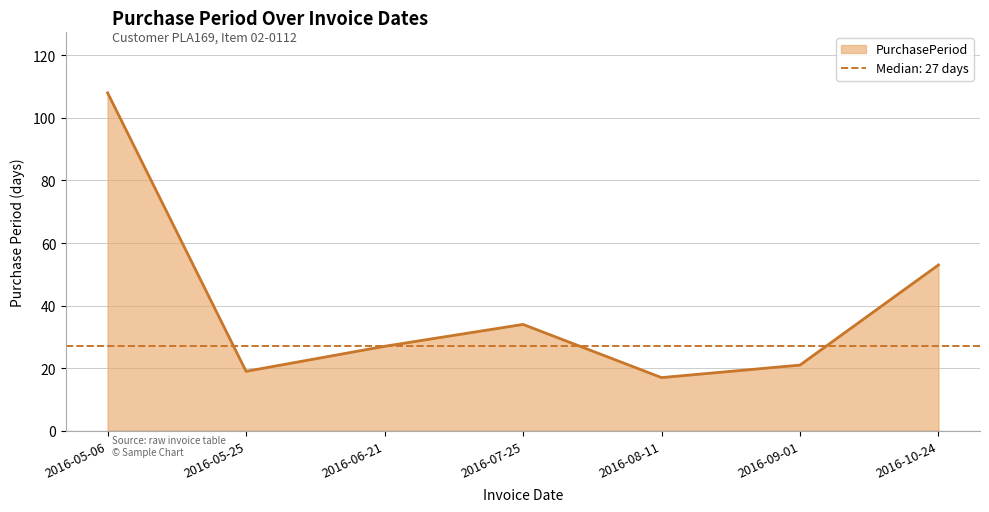

Reading right to left, transcribe all the data shown in this chart.

53	21	17	34	27	19	108